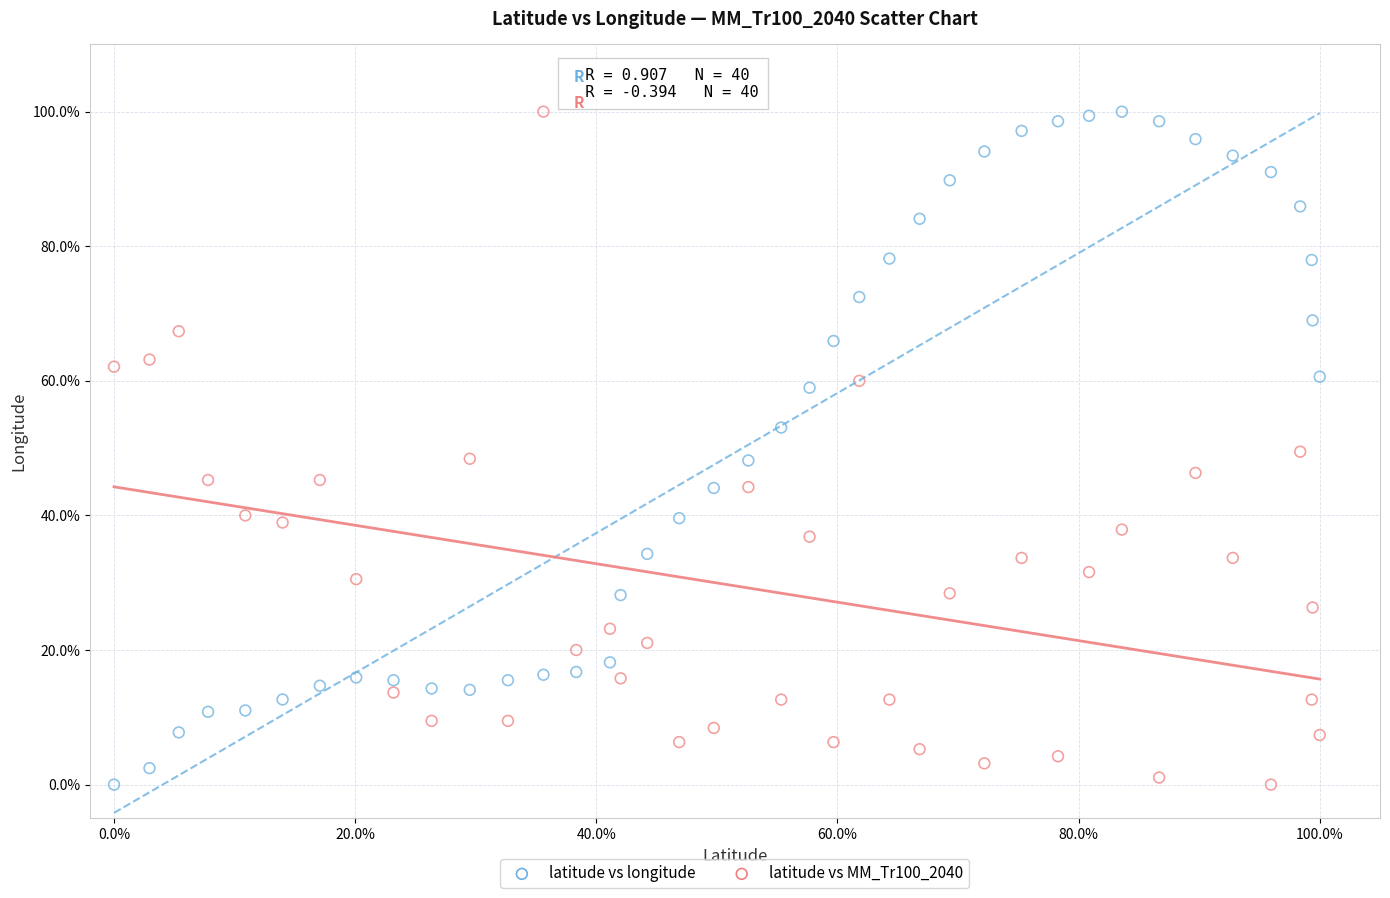

What are all the series names shown in the legend?

latitude vs longitude, latitude vs MM_Tr100_2040